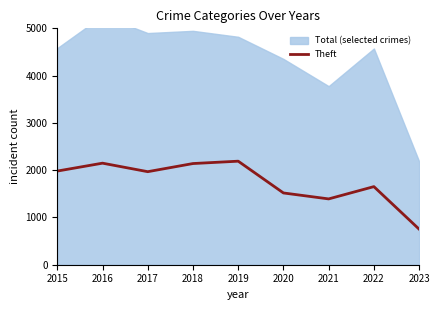

Rank the categories by value from highest to lowest.

2019, 2016, 2018, 2015, 2017, 2022, 2020, 2021, 2023